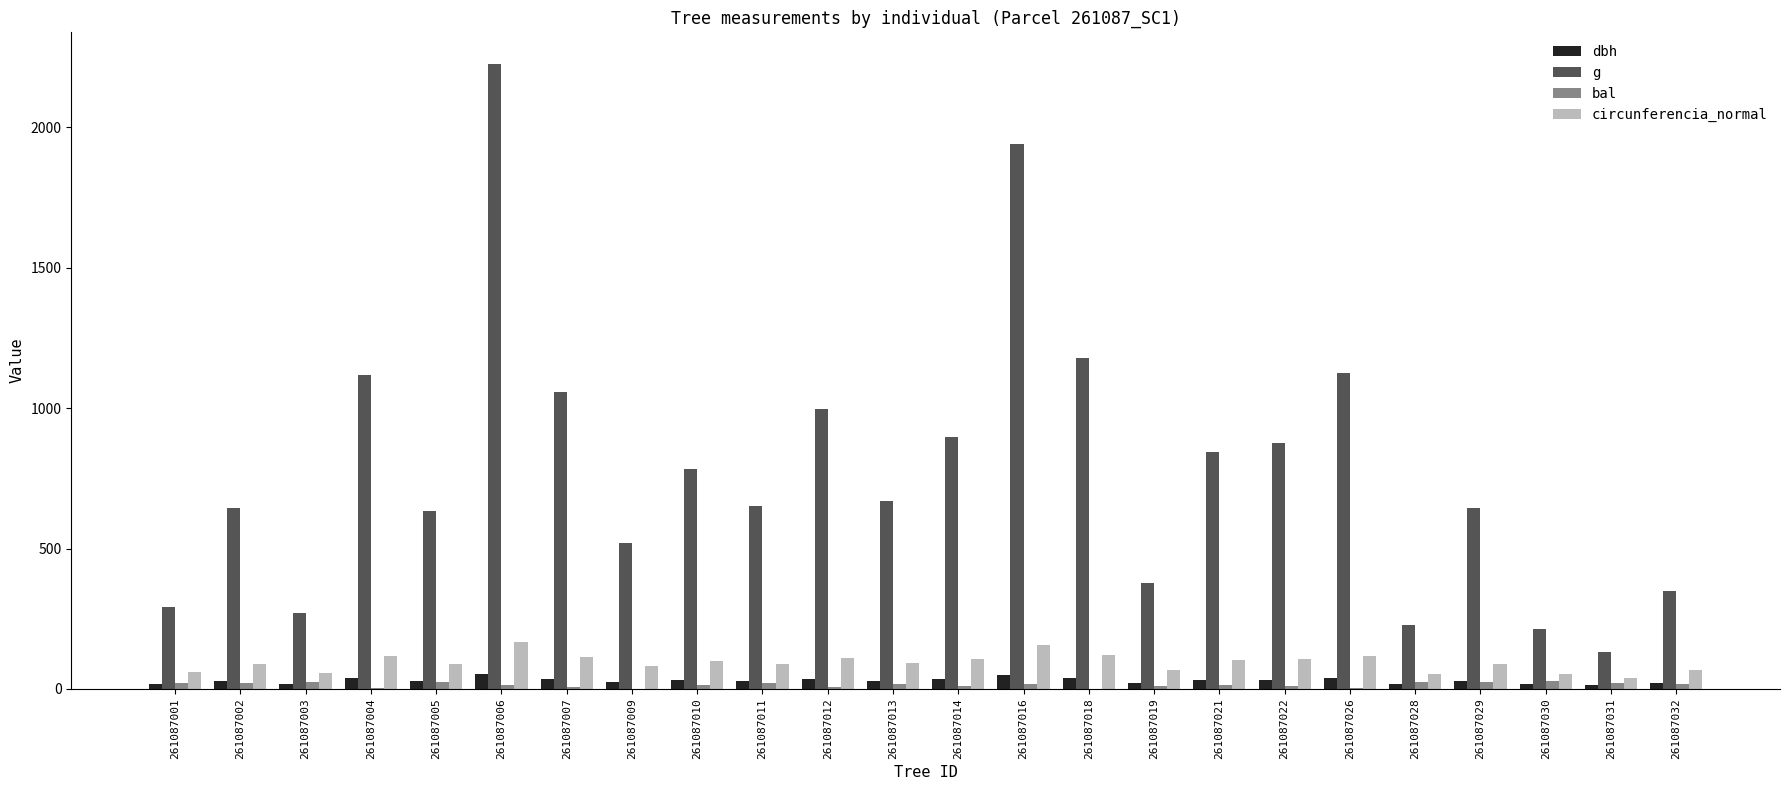

Are the bars grouped side by side (vs. stacked)?

Yes